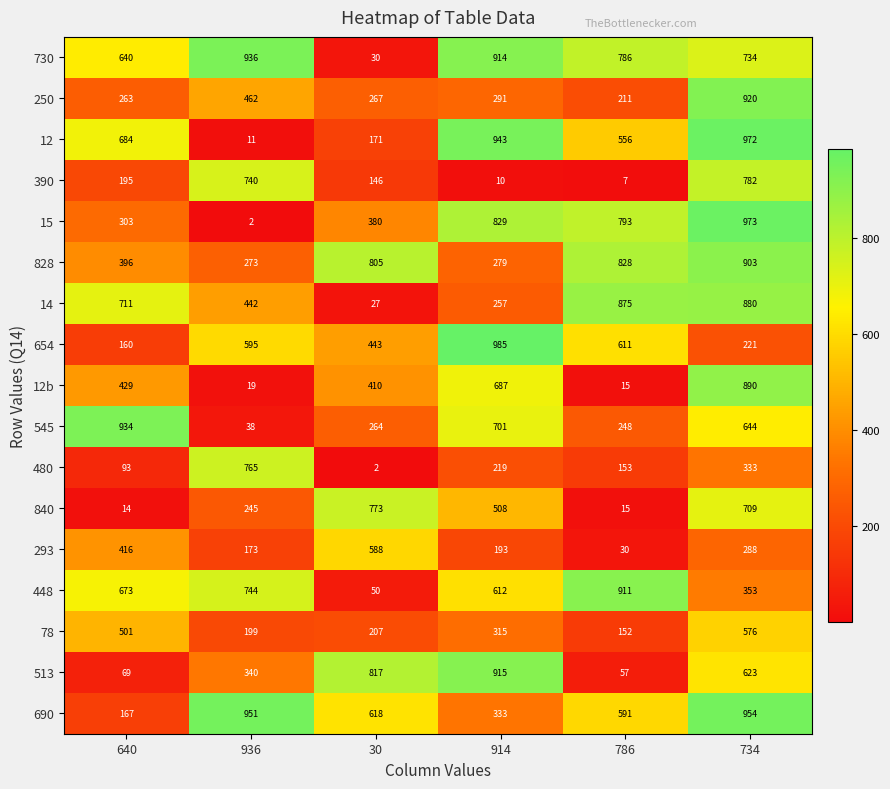

At how many categories does at least one series exceed 495?

6